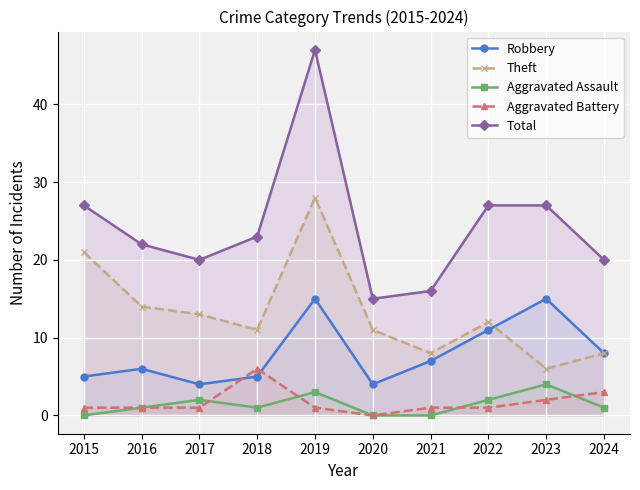

Between 2019 and 2022, which series saw the biggest shift?

Total